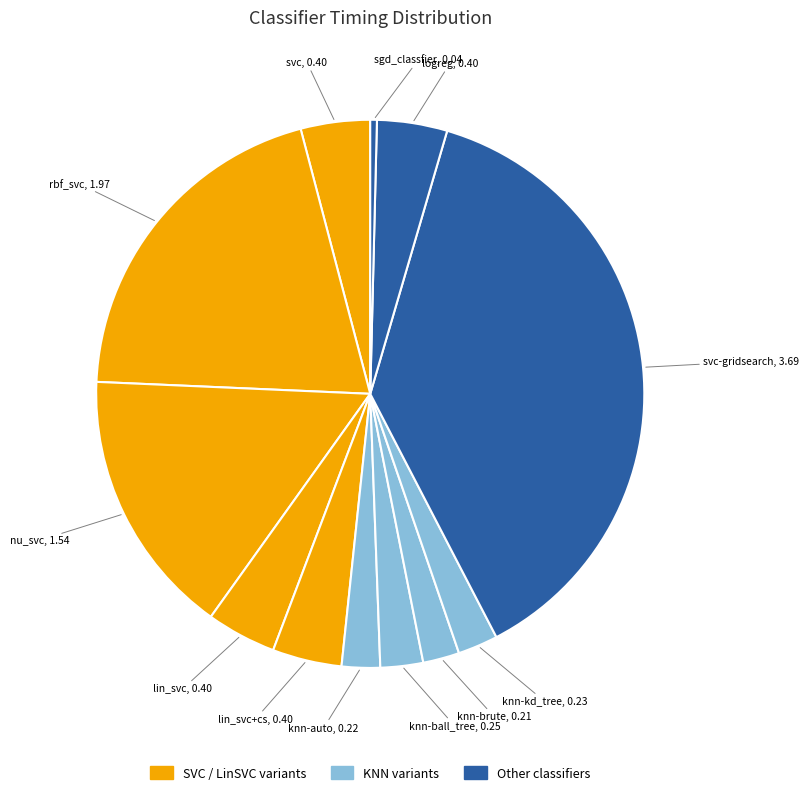

Rank the categories by value from lowest to highest.

sgd_classfier, knn-brute, knn-auto, knn-kd_tree, knn-ball_tree, lin_svc+cs, svc, lin_svc, logreg, nu_svc, rbf_svc, svc-gridsearch